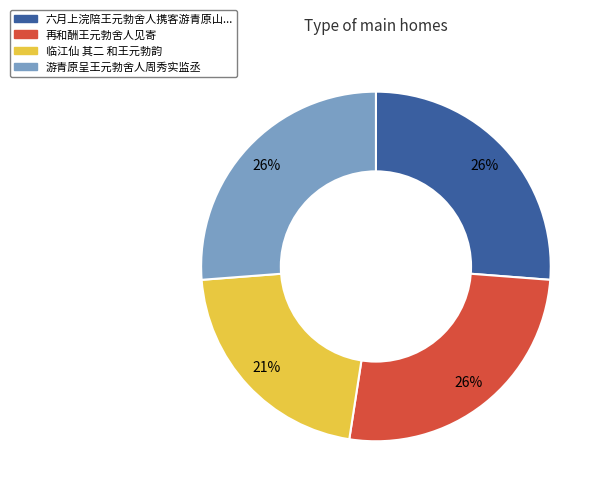

Count the number of slices in the pie.

4